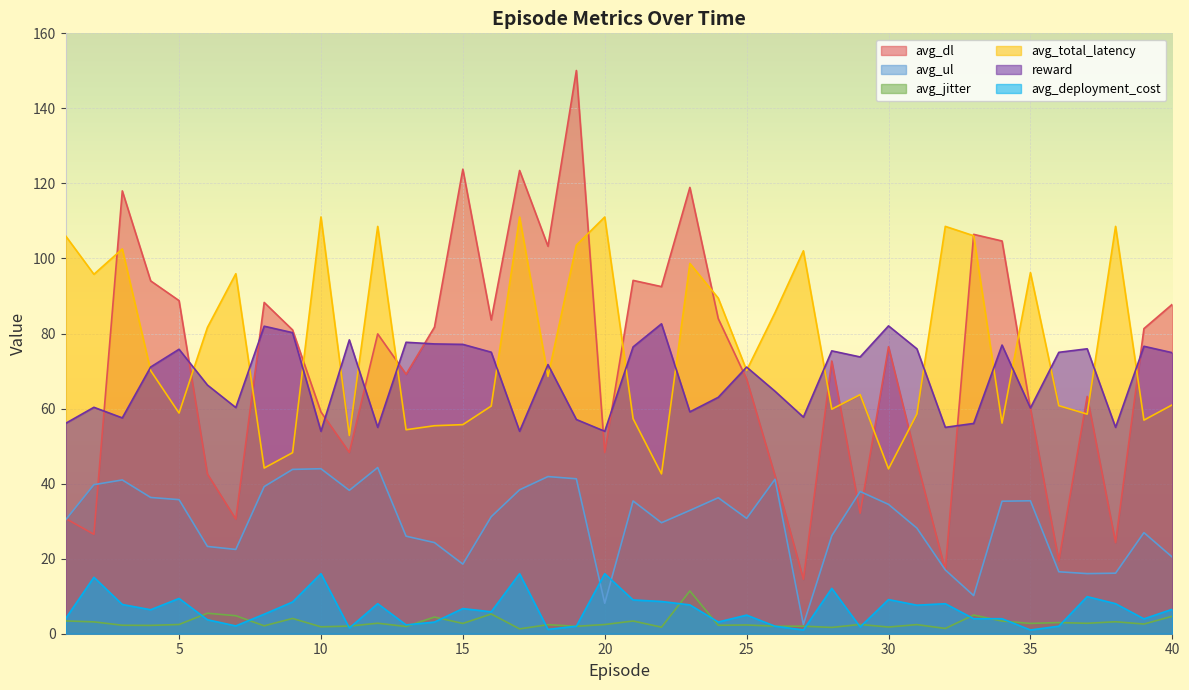

Where is the first local minimum for avg_jitter?

4